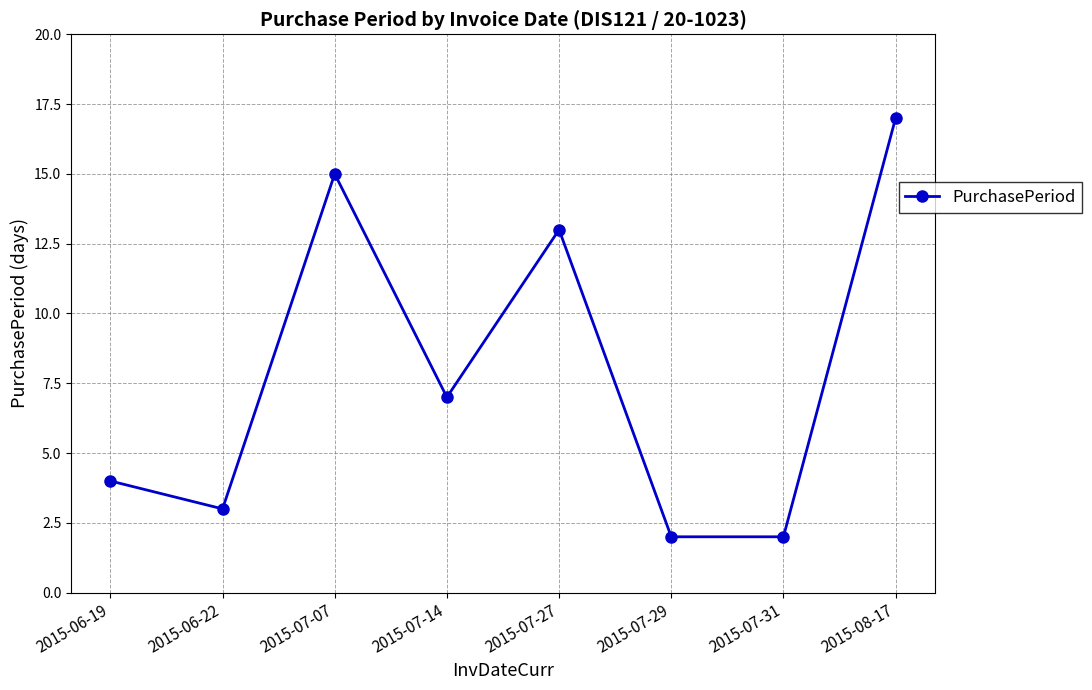

True or false: the data shows 9 at 2015-07-07.

False